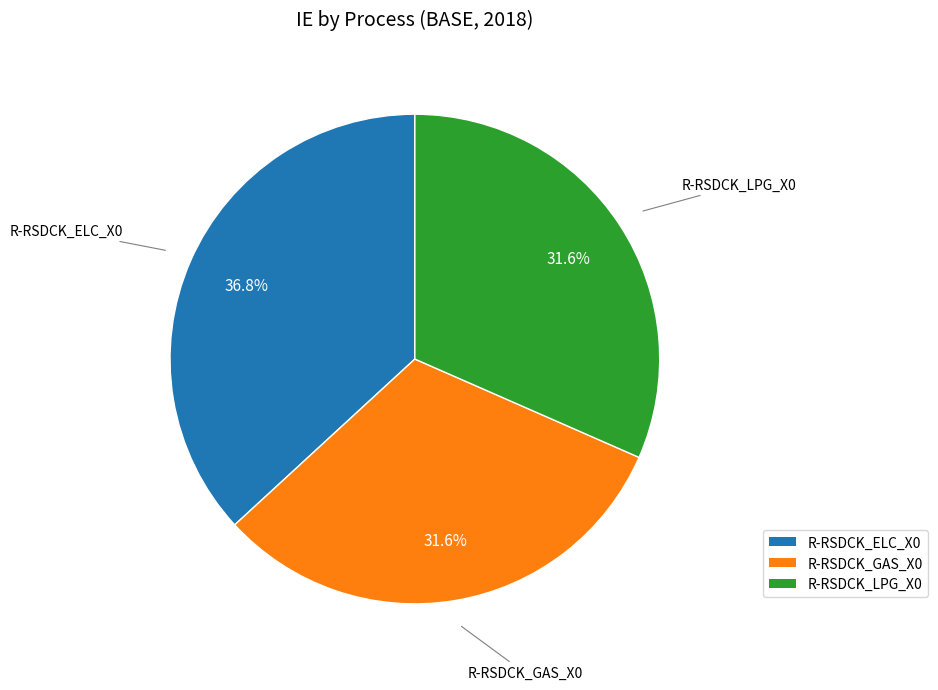

What percentage is the R-RSDCK_LPG_X0 slice, to the nearest percent?

32%